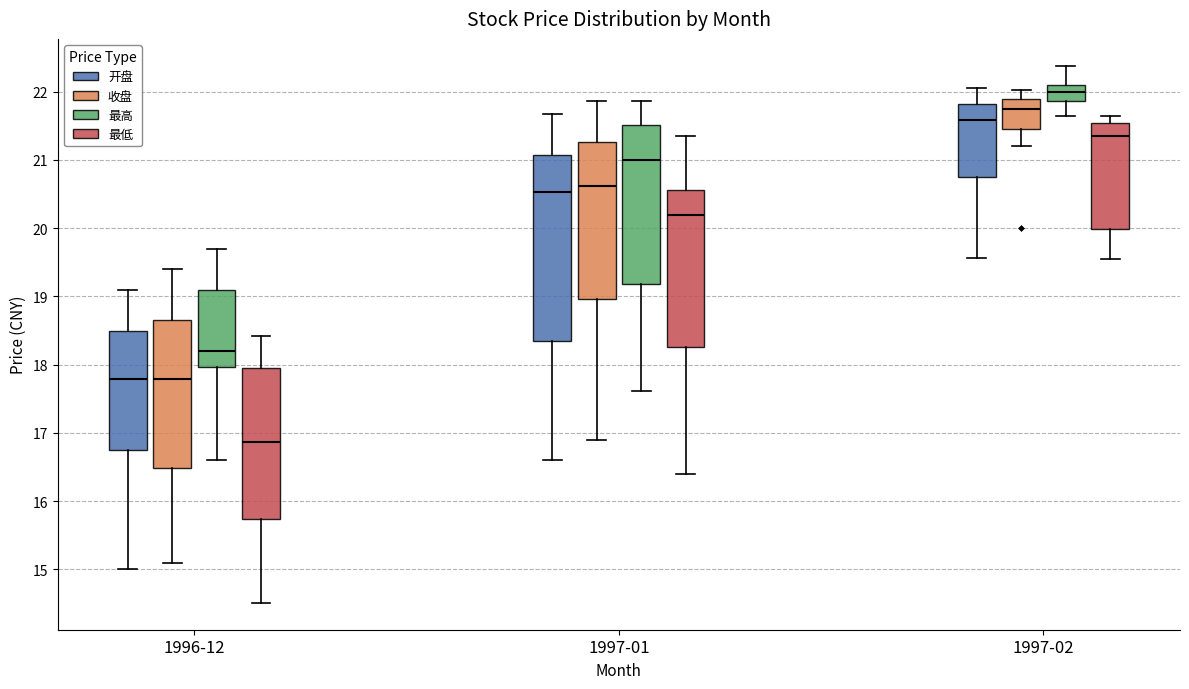

Reading left to right, read every box against the y-axis: the position of its median line, the range the box covers, and the ends of its whiskers. The values are not printed on the chart, so give them approximately, as read against the axis.

1996-12 (开盘): median 17.8, box 16.8 to 18.5, whiskers 15.0 to 19.1
1996-12 (收盘): median 17.8, box 16.5 to 18.7, whiskers 15.1 to 19.4
1996-12 (最高): median 18.2, box 18.0 to 19.1, whiskers 16.6 to 19.7
1996-12 (最低): median 16.9, box 15.7 to 17.9, whiskers 14.5 to 18.4
1997-01 (开盘): median 20.5, box 18.4 to 21.1, whiskers 16.6 to 21.7
1997-01 (收盘): median 20.6, box 19.0 to 21.3, whiskers 16.9 to 21.9
1997-01 (最高): median 21.0, box 19.2 to 21.5, whiskers 17.6 to 21.9
1997-01 (最低): median 20.2, box 18.3 to 20.6, whiskers 16.4 to 21.4
1997-02 (开盘): median 21.6, box 20.7 to 21.8, whiskers 19.6 to 22.1
1997-02 (收盘): median 21.7, box 21.5 to 21.9, whiskers 21.2 to 22.0
1997-02 (最高): median 22.0, box 21.9 to 22.1, whiskers 21.7 to 22.4
1997-02 (最低): median 21.4, box 20.0 to 21.5, whiskers 19.6 to 21.7